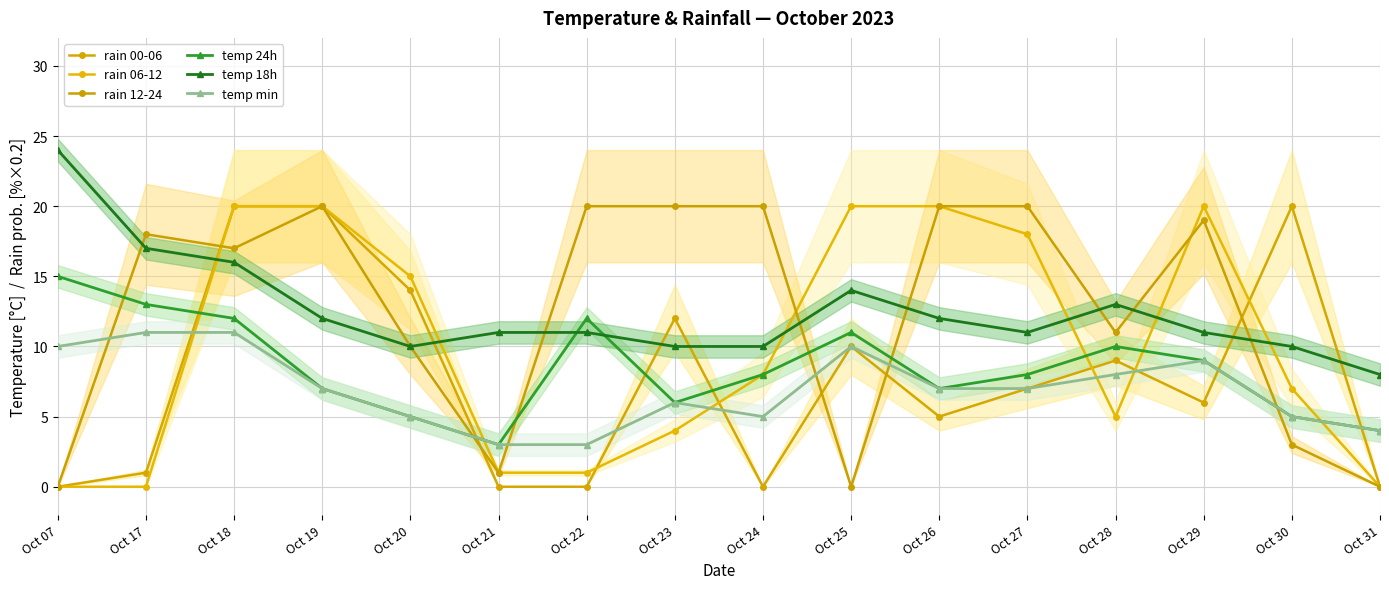

What is the sum of all rain 12-24 values?

199